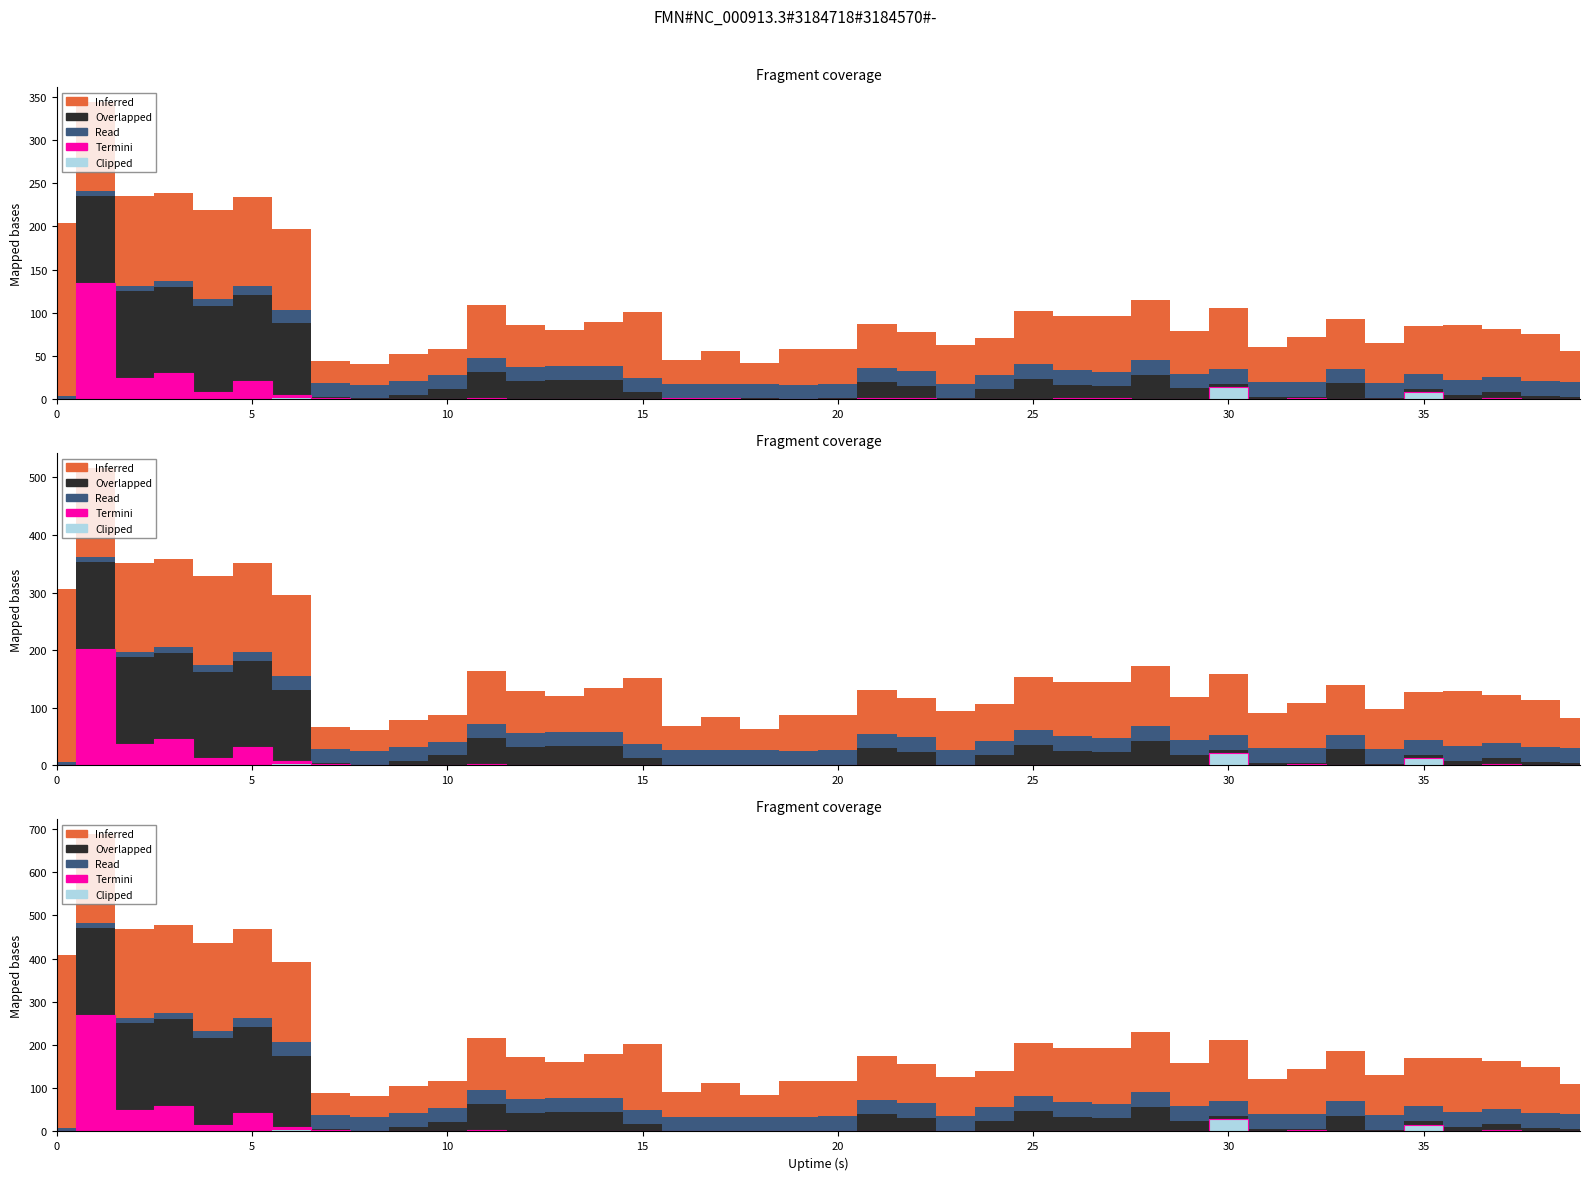

Which series changed the most between 18 and 23?

Inferred (%CPU)